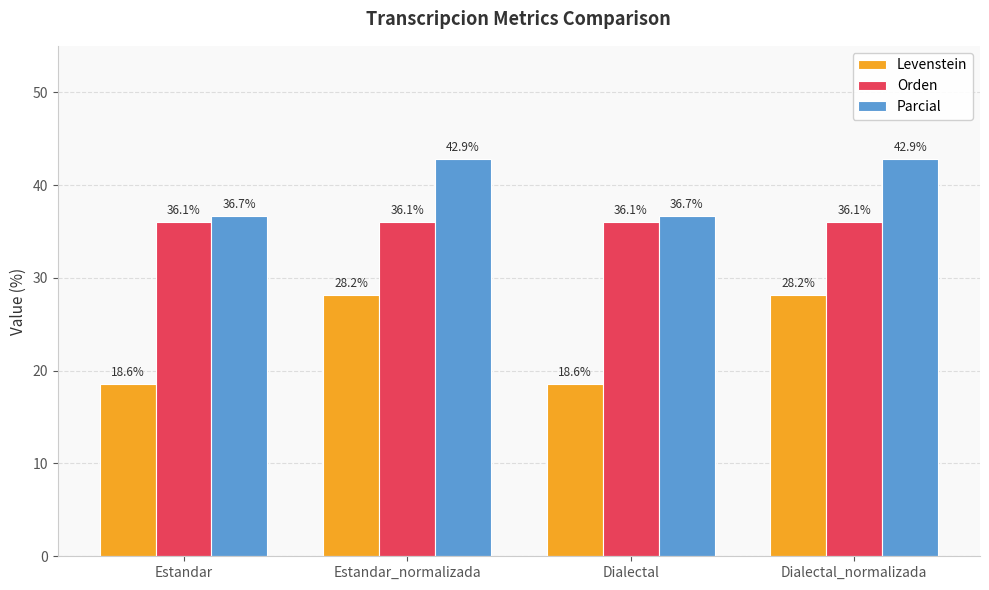

Is the value of Levenstein at Dialectal greater than the value of Orden at Dialectal_normalizada?

No